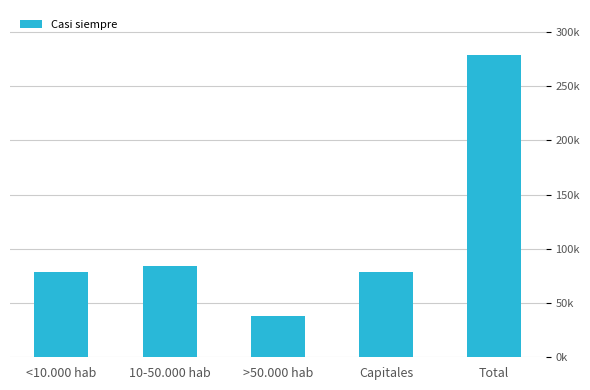

Are the bars horizontal?

No